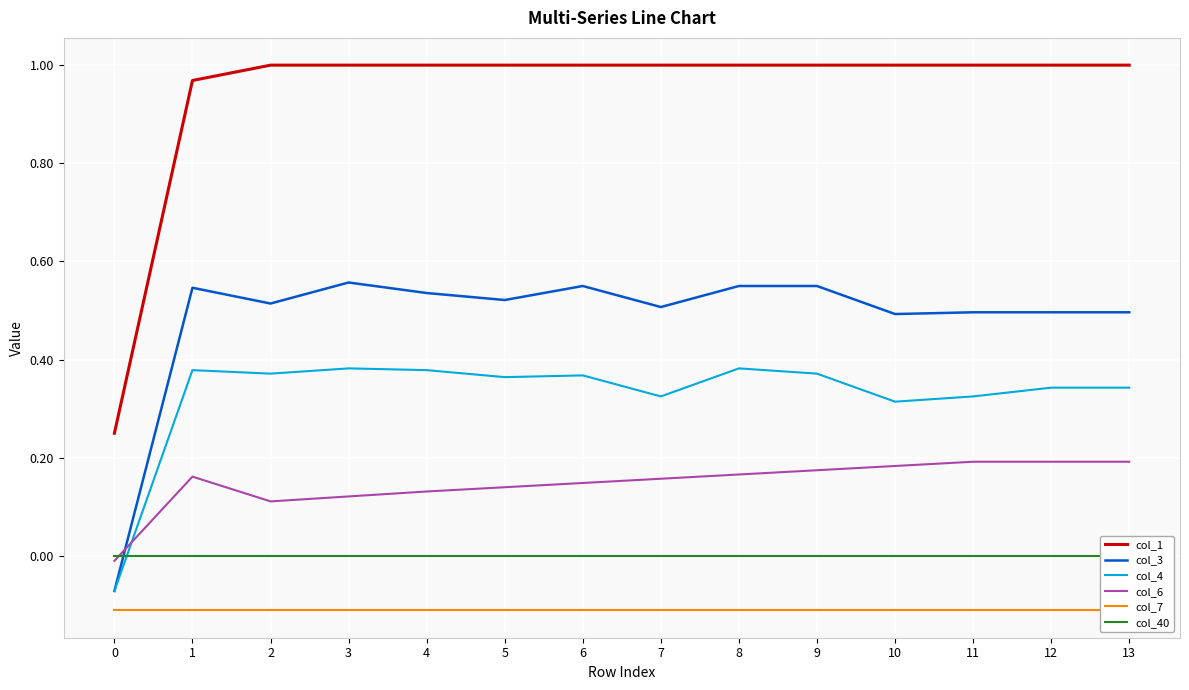

How many lines are shown in the chart?

6